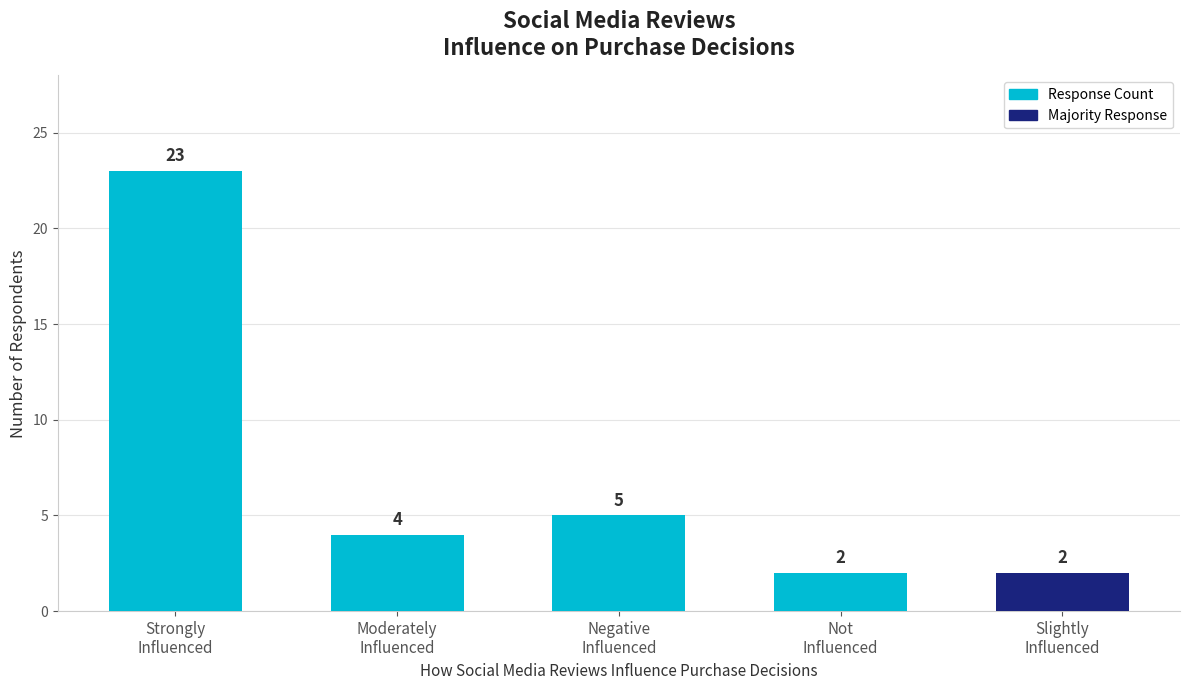

Reading right to left, extract all data points from this chart.

Slightly
Influenced=2	Not
Influenced=2	Negative
Influenced=5	Moderately
Influenced=4	Strongly
Influenced=23